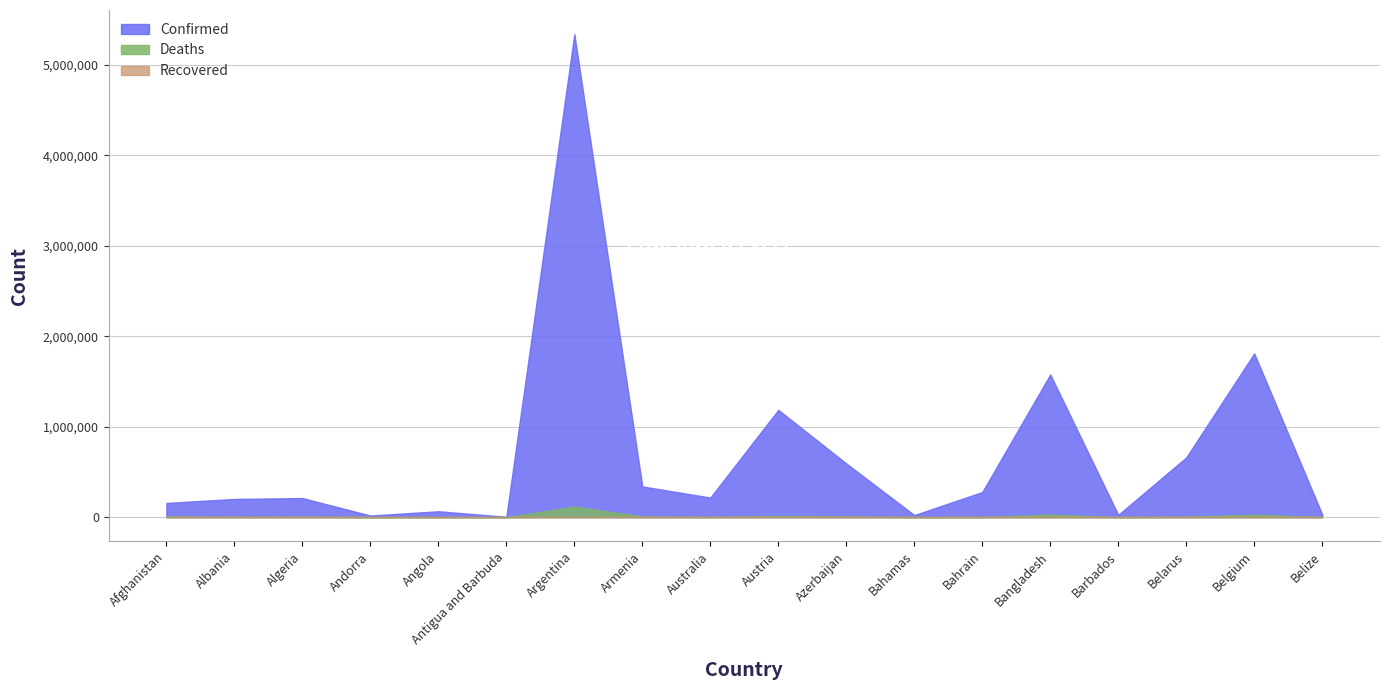

True or false: Recovered and Confirmed intersect in this chart.

False